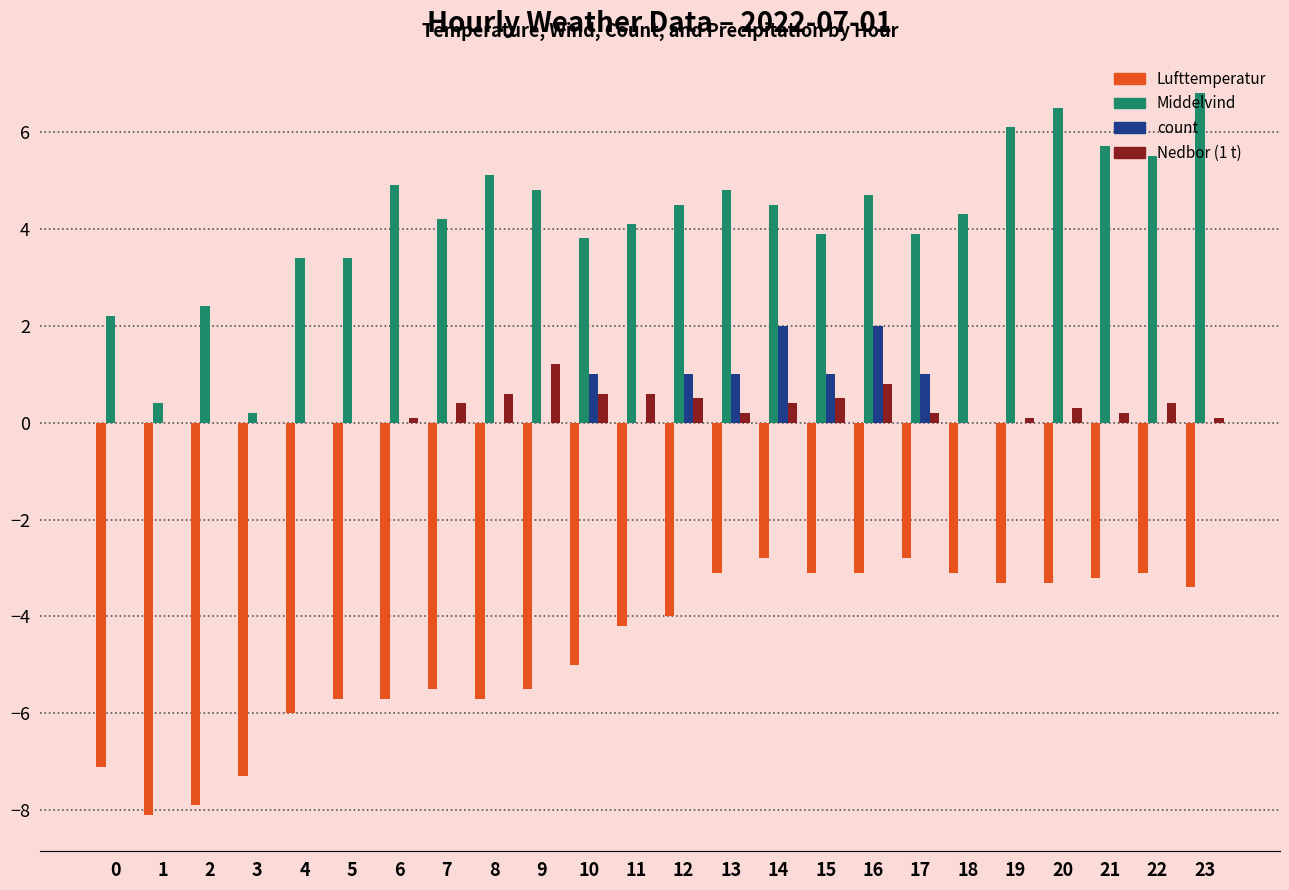

What is the maximum value for Lufttemperatur?

-2.8